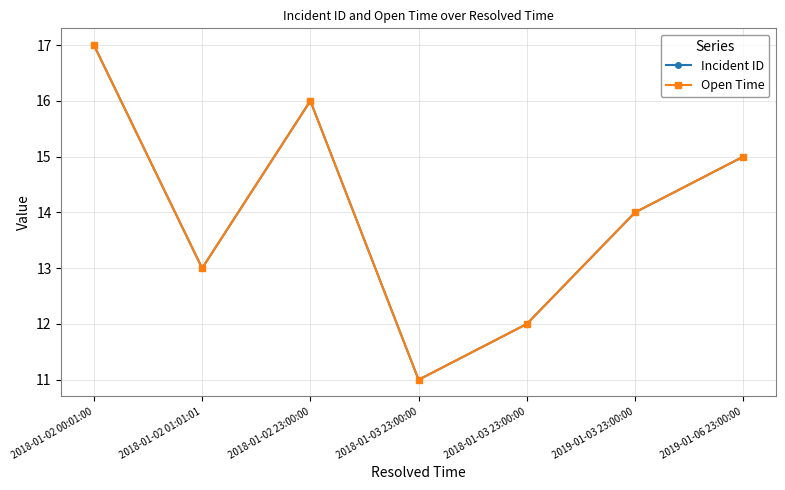

Reading left to right, transcribe all the data shown in this chart.

Incident ID: 17	13	16	11	12	14	15
Open Time: 17	13	16	11	12	14	15